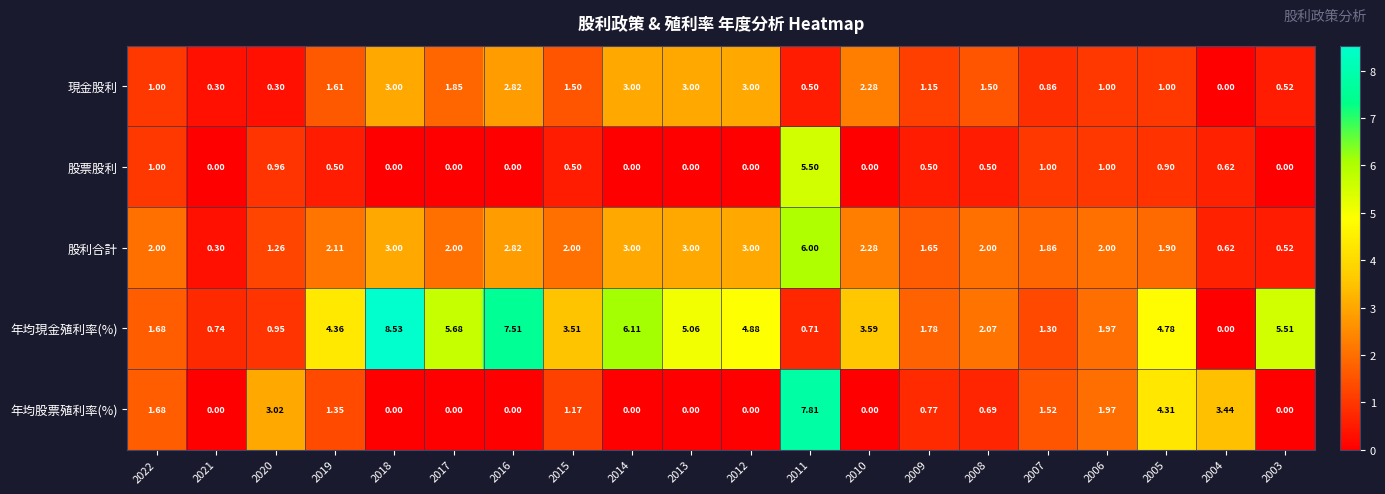

Which series has the largest total across all categories?

年均現金殖利率(%)